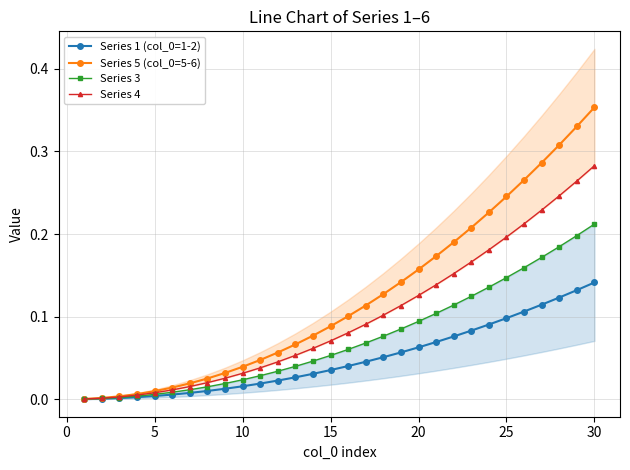

True or false: Series 5 (col_0=5-6) has a value of 0.6 at 30.

False